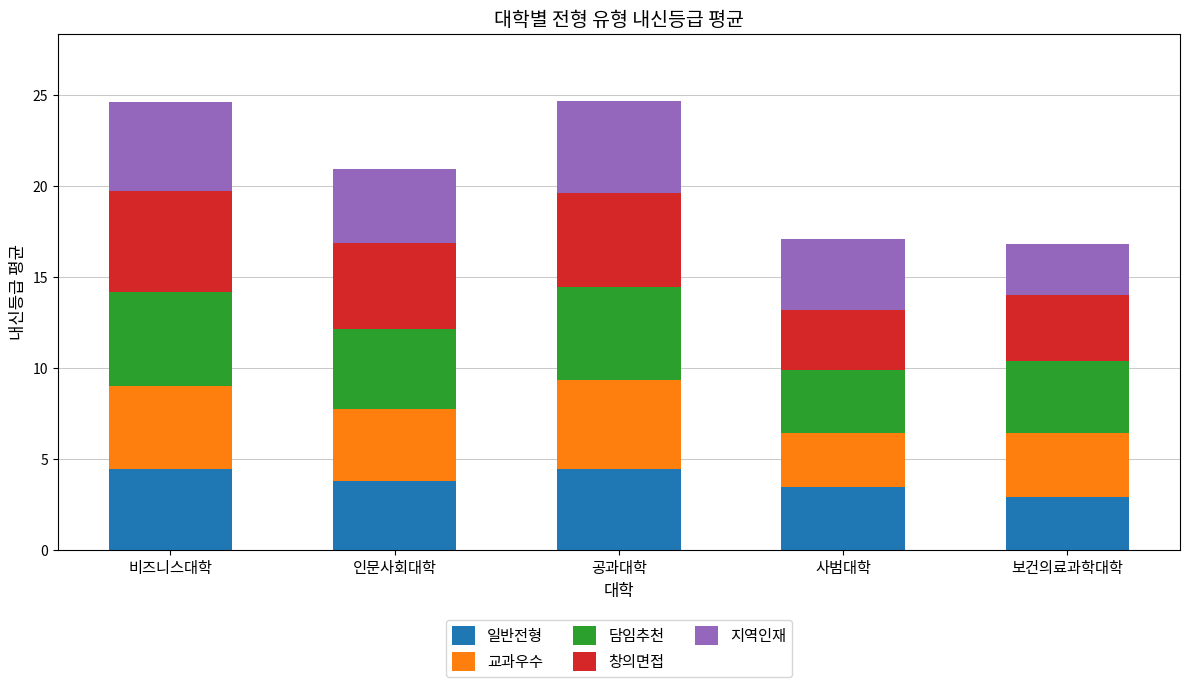

What is the total value across all series at 사범대학?

17.1